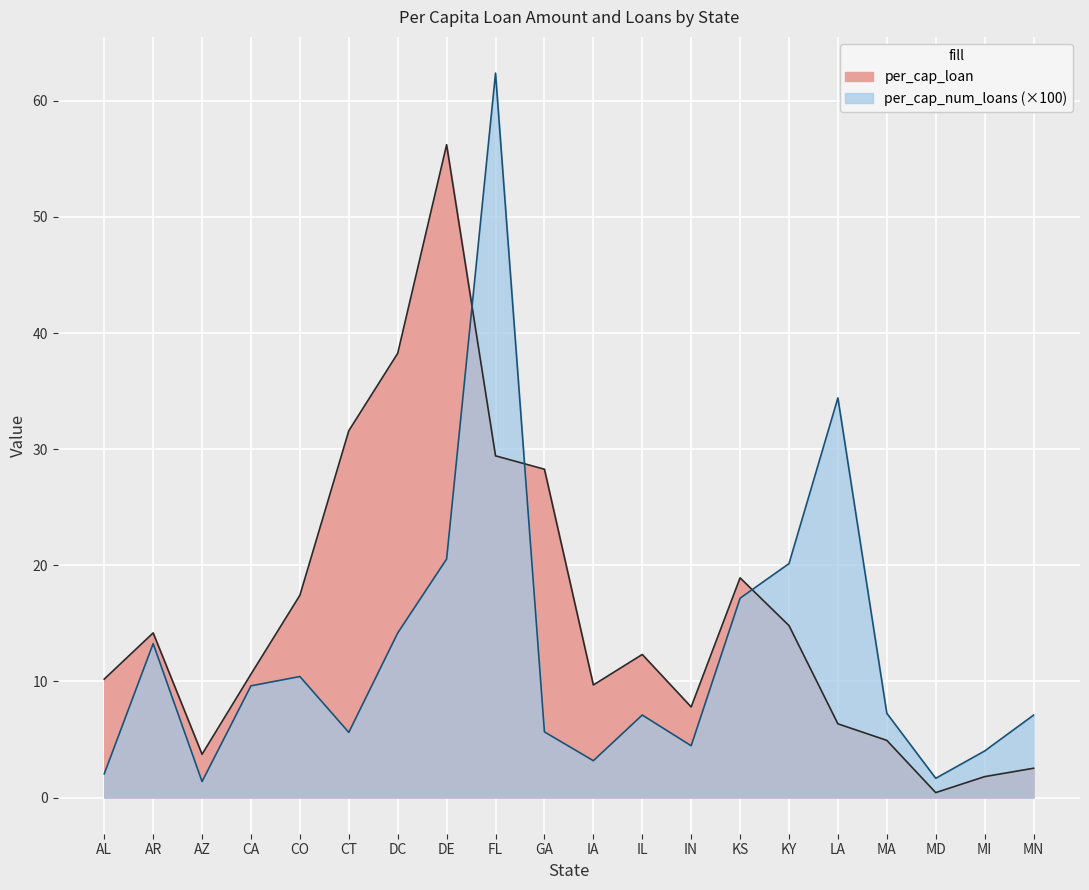

What is the difference between the second highest and second lowest values in the per_cap_num_loans series?

32.8